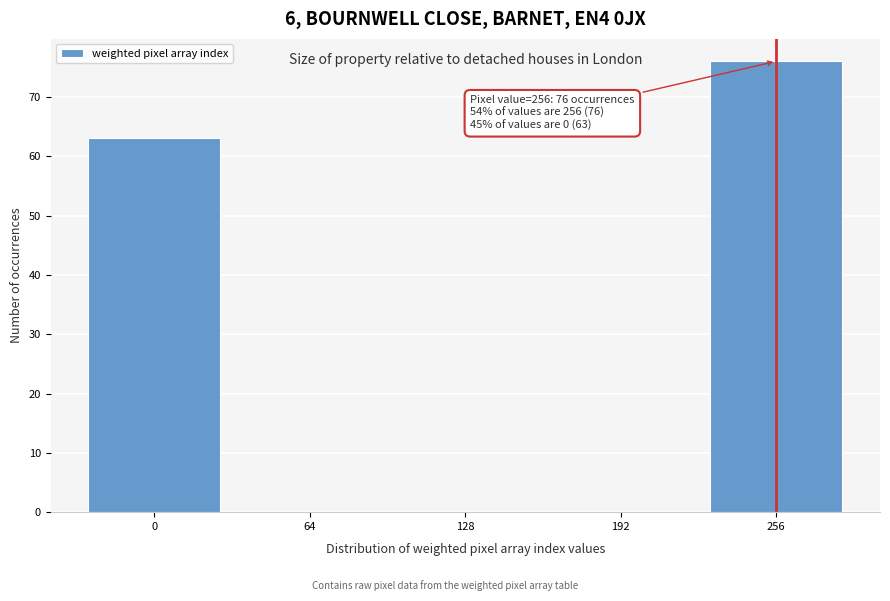

Which range on the x-axis has the tallest bar?

224 to 288